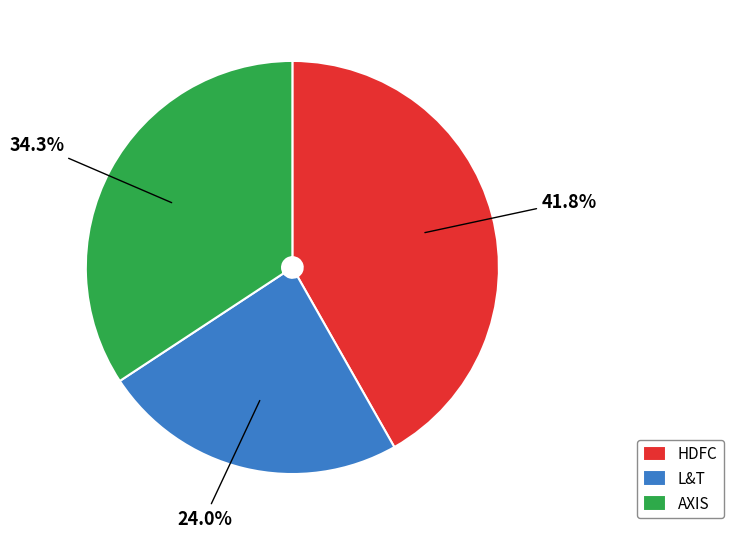

How many slices are in this pie chart?

3